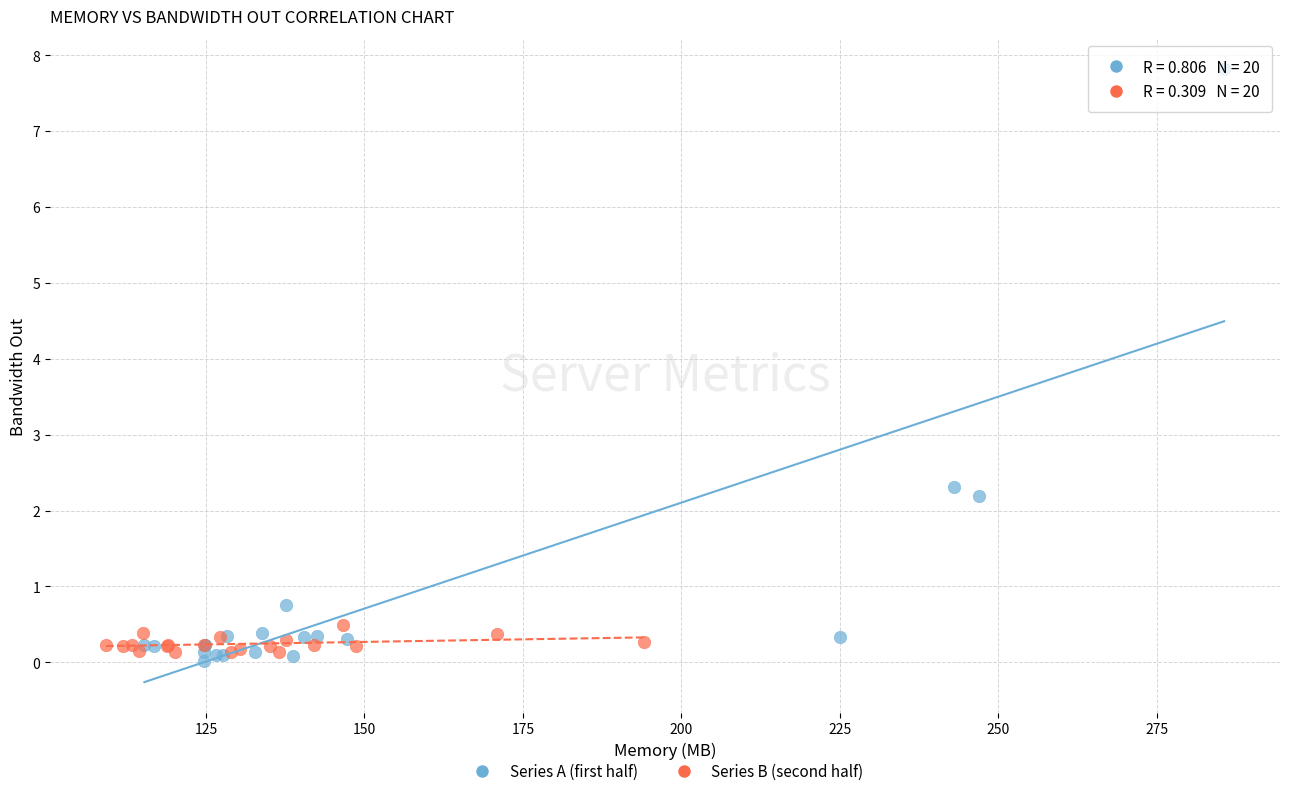

Which series has the largest Y range (max minus min)?

Series A (first half)